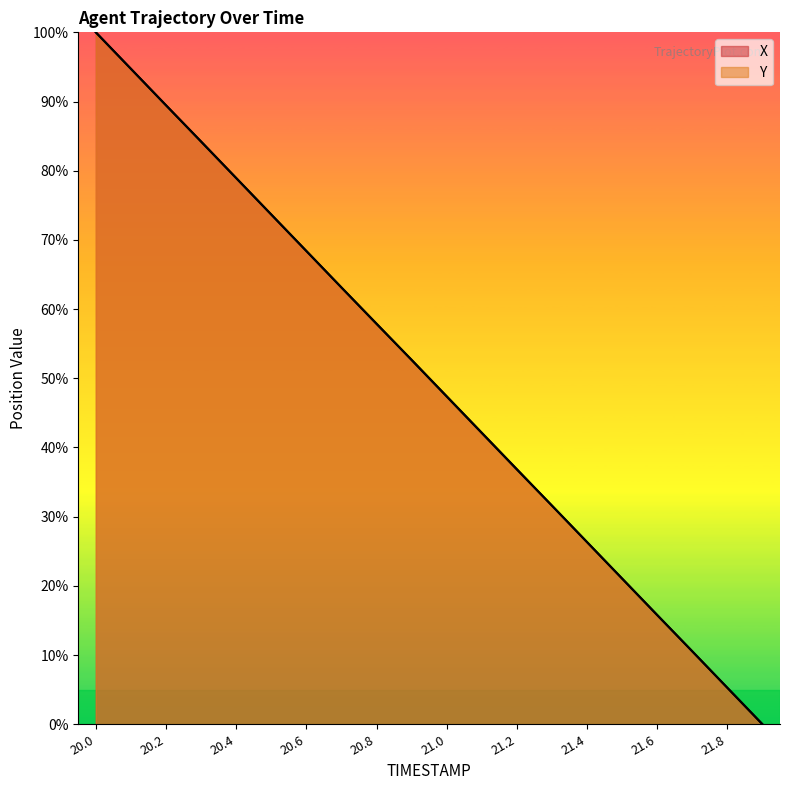

Which series ends up on top after the final intersection of X and Y?

Y